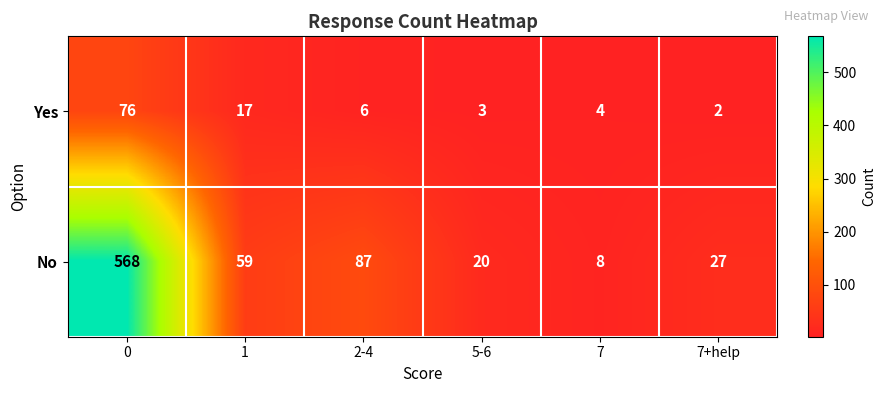

What is the highest value of the No series?

568